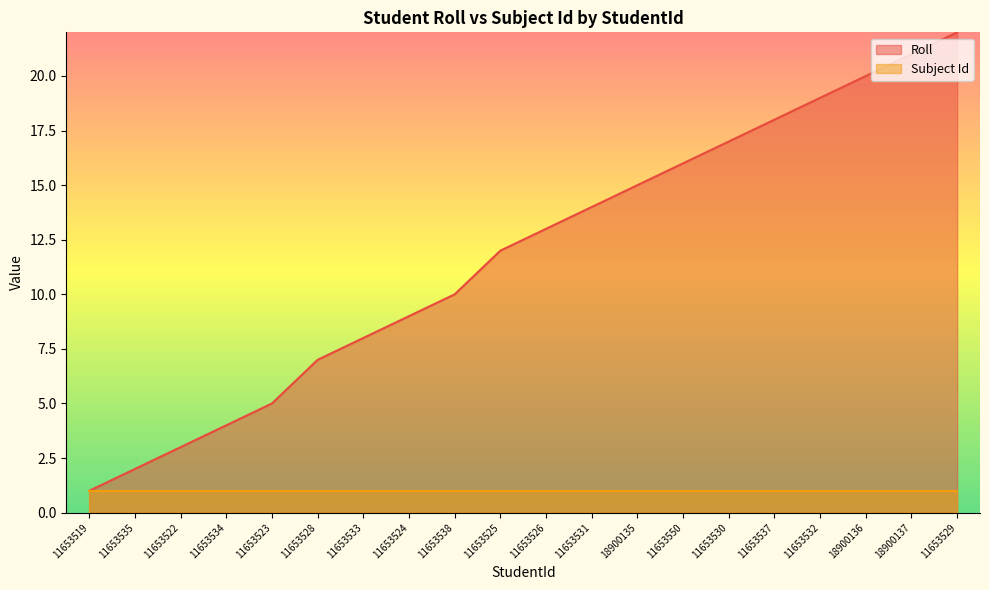

What is the maximum value shown in the chart?

22